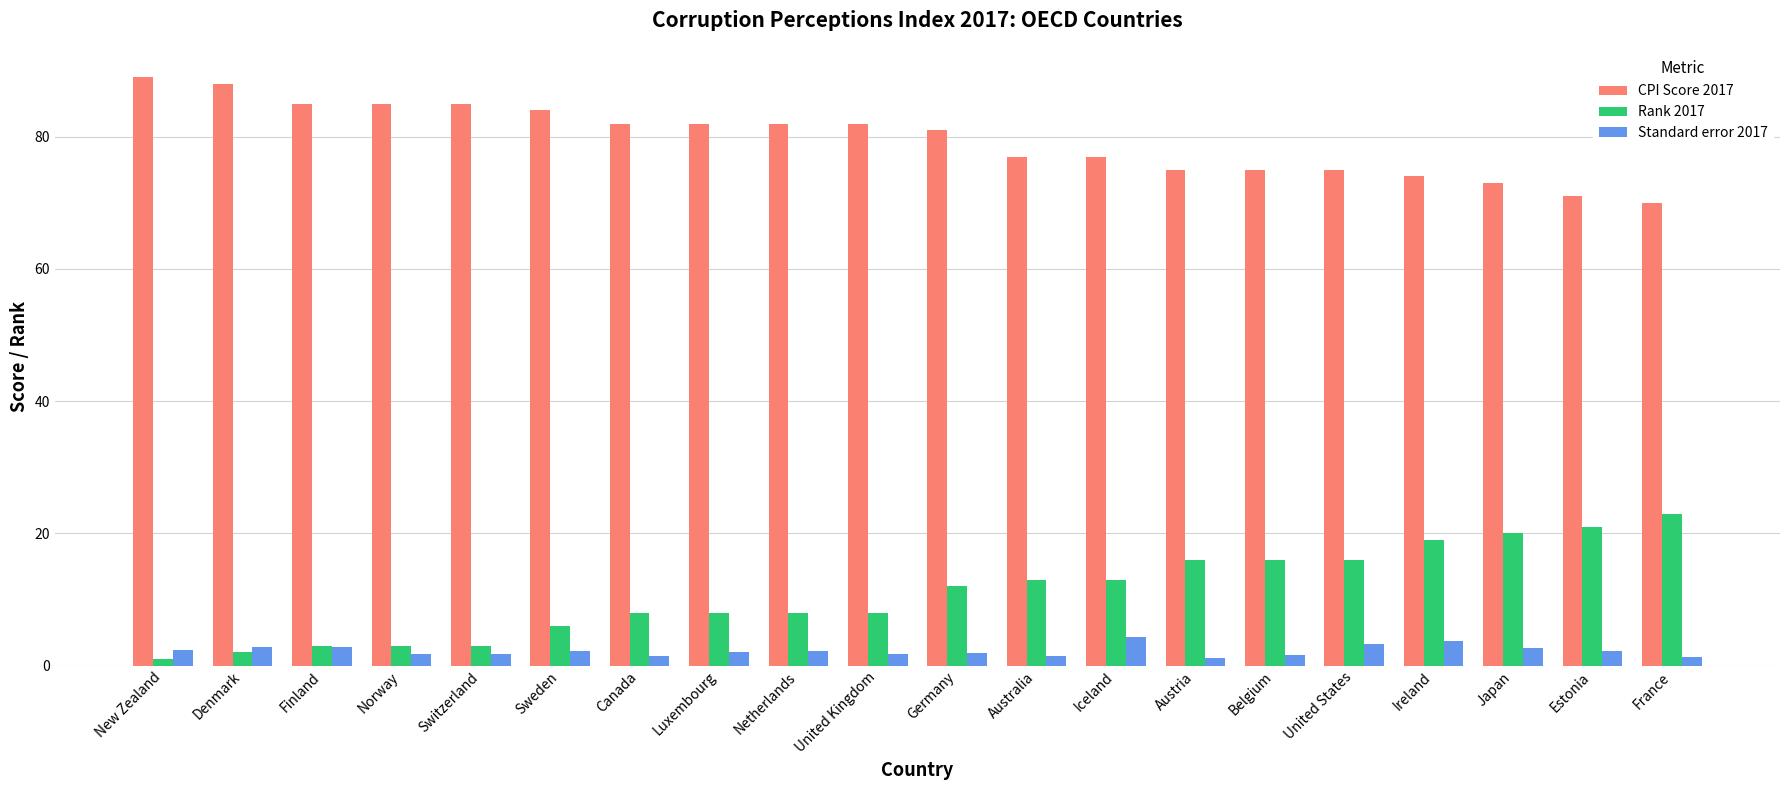

Which series has the largest total across all categories?

CPI Score 2017